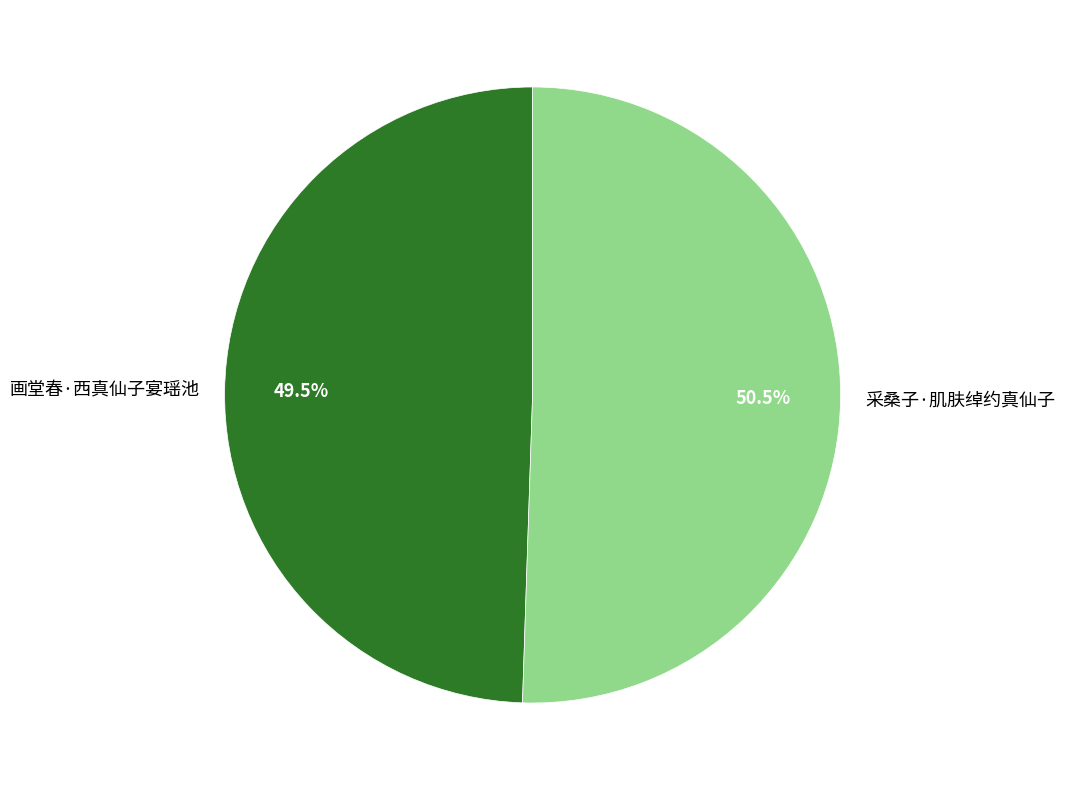

To the nearest percent, what is the difference between the 画堂春·西真仙子宴瑶池 and 采桑子·肌肤绰约真仙子 slice percentages?

1%